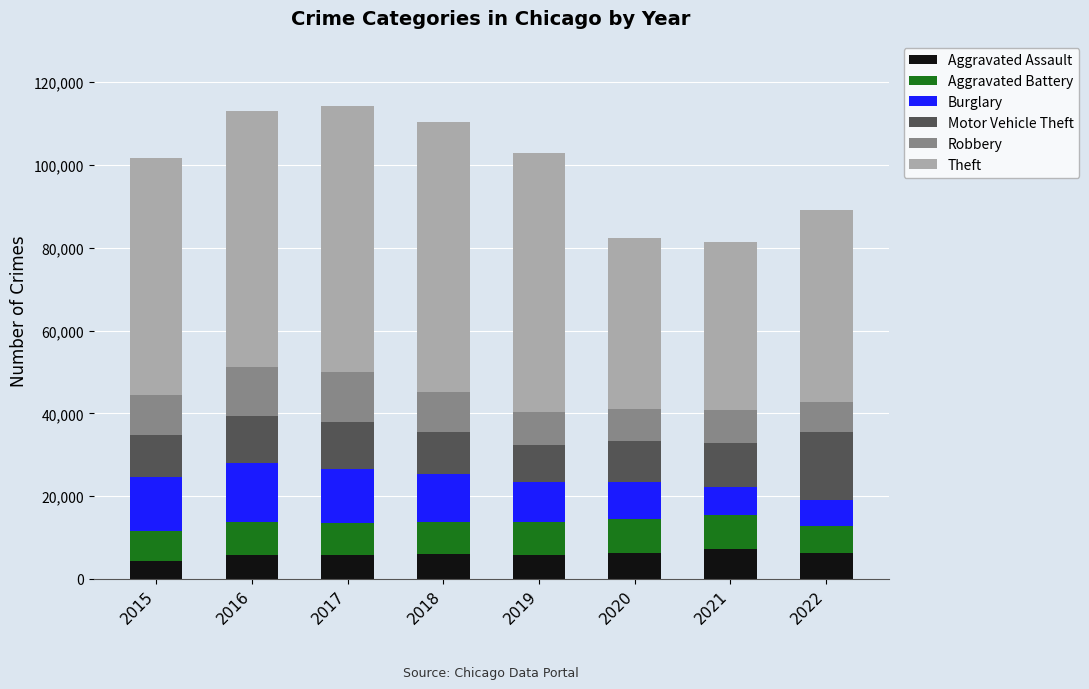

What is the total value across all series at 2022?

89078